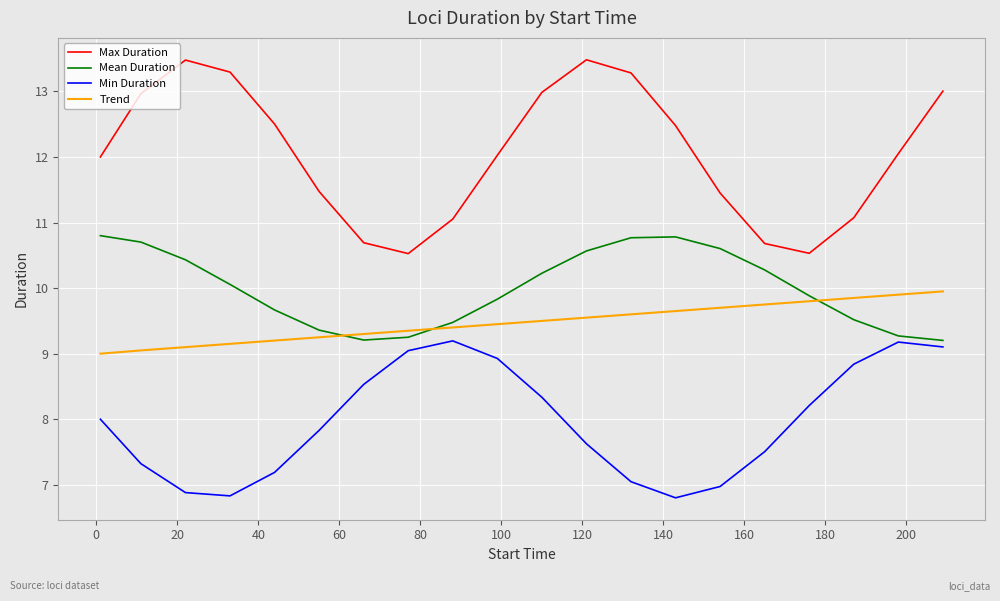

How many values in the Trend series exceed 9?

19